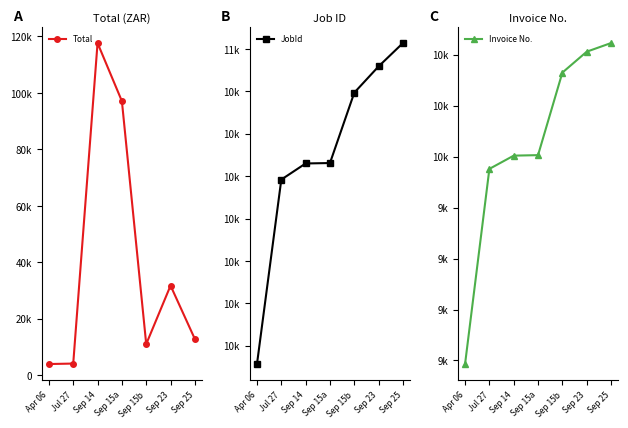

Reading right to left, list all the values displayed in this chart.

Total: 12832.5	31759.0	11036.2	97102.4	117669.7	4143.5	3978.4
JobId: 10614.0	10559.0	10497.0	10331.0	10330.0	10292.0	9857.0
Invoice No.: 9723.0	9706.0	9665.0	9503.0	9502.0	9476.0	9093.0